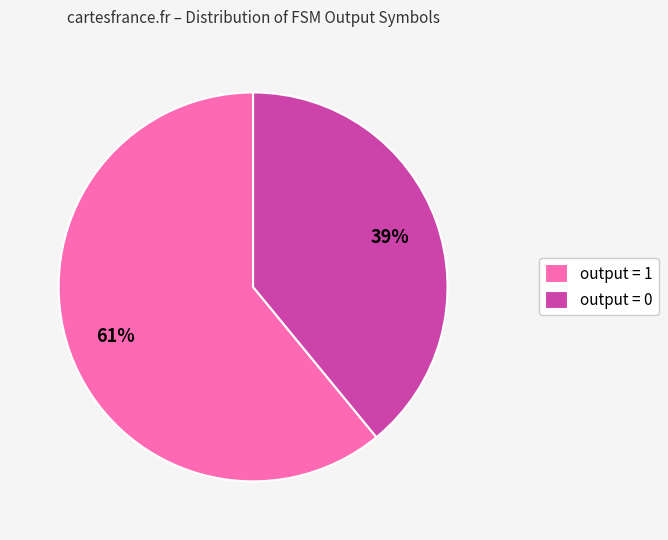

Which has a higher value, output = 1 or output = 0?

output = 1